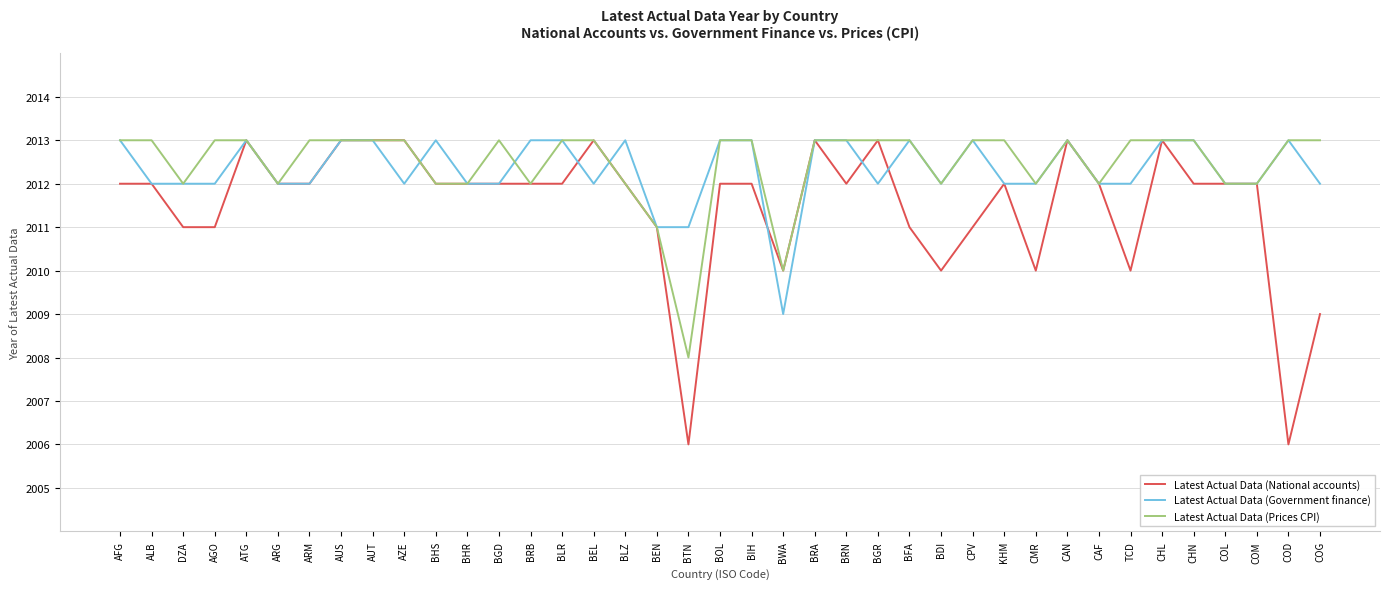

What position from the left is DZA?

3